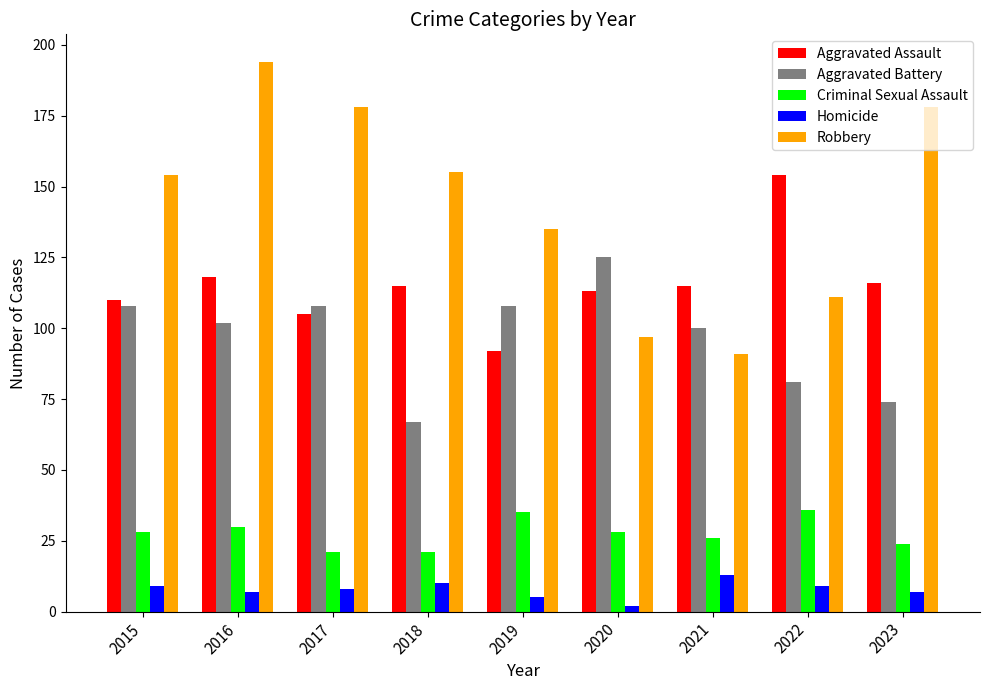

Is it true that Homicide equals 5 at 2021?

False